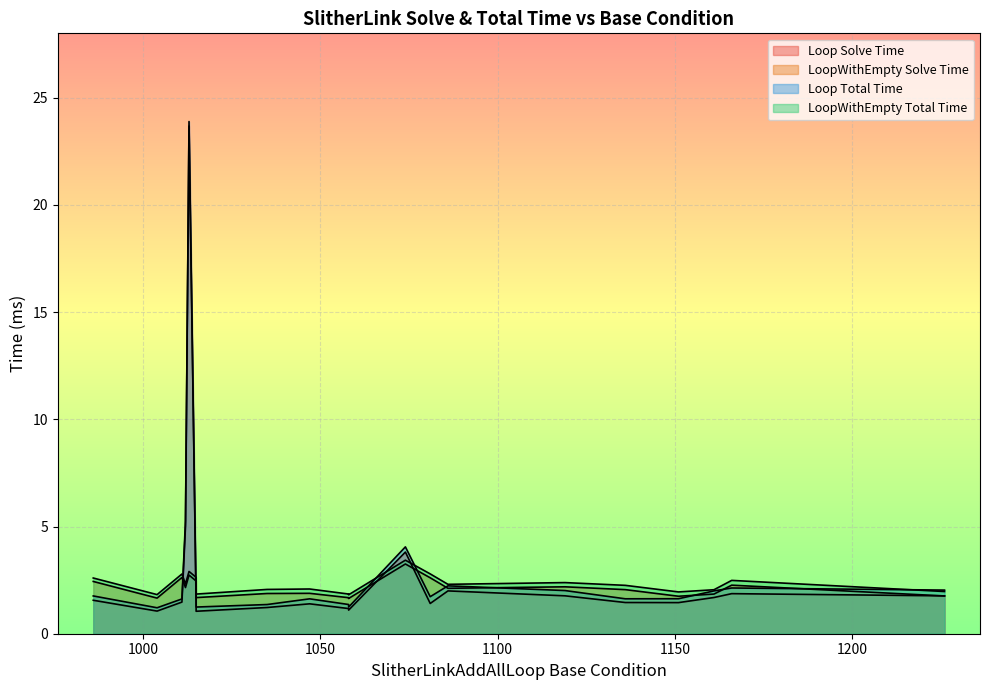

Where is the first local maximum for SlitherLinkAddAllLoop_total_time?

1011